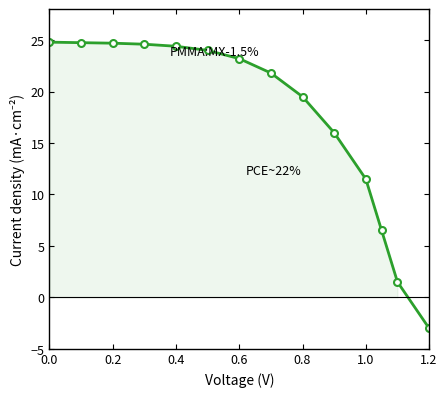

What is the maximum value shown in the chart?

24.8